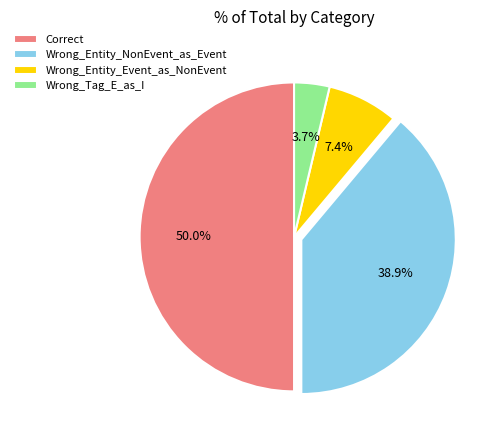

Which slice is the largest?

Correct